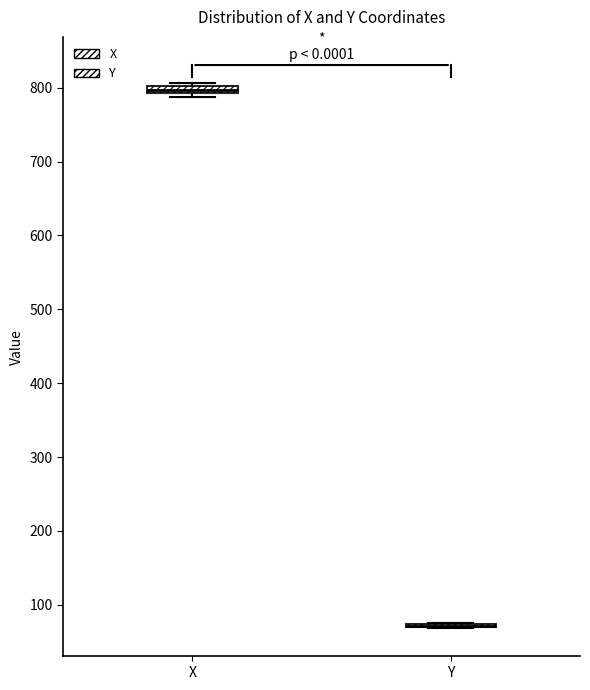

Where is the upper edge of the box for X on the y-axis? The values are not printed on the chart, so give them approximately, as read against the axis.

800